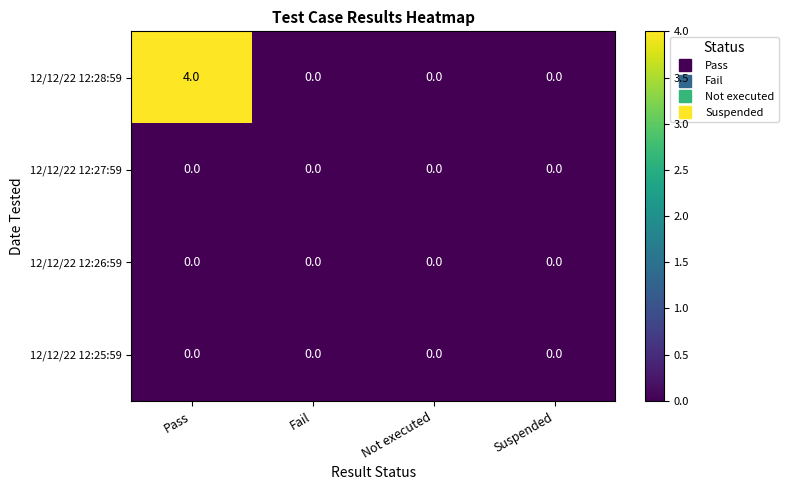

Reading left to right, what are all the values shown in this chart?

12/12/22 12:28:59: Pass=4	Fail=0	Not executed=0	Suspended=0
12/12/22 12:27:59: Pass=0	Fail=0	Not executed=0	Suspended=0
12/12/22 12:26:59: Pass=0	Fail=0	Not executed=0	Suspended=0
12/12/22 12:25:59: Pass=0	Fail=0	Not executed=0	Suspended=0